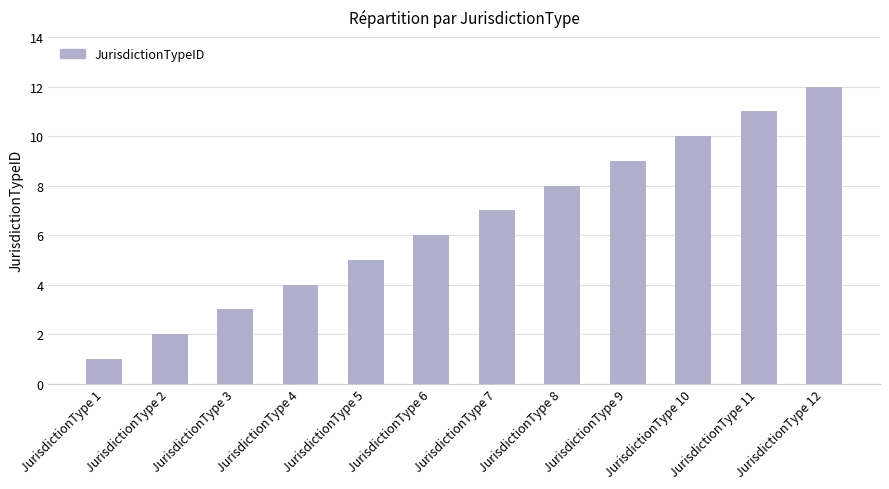

What is the value of the 11th bar from the left?

11